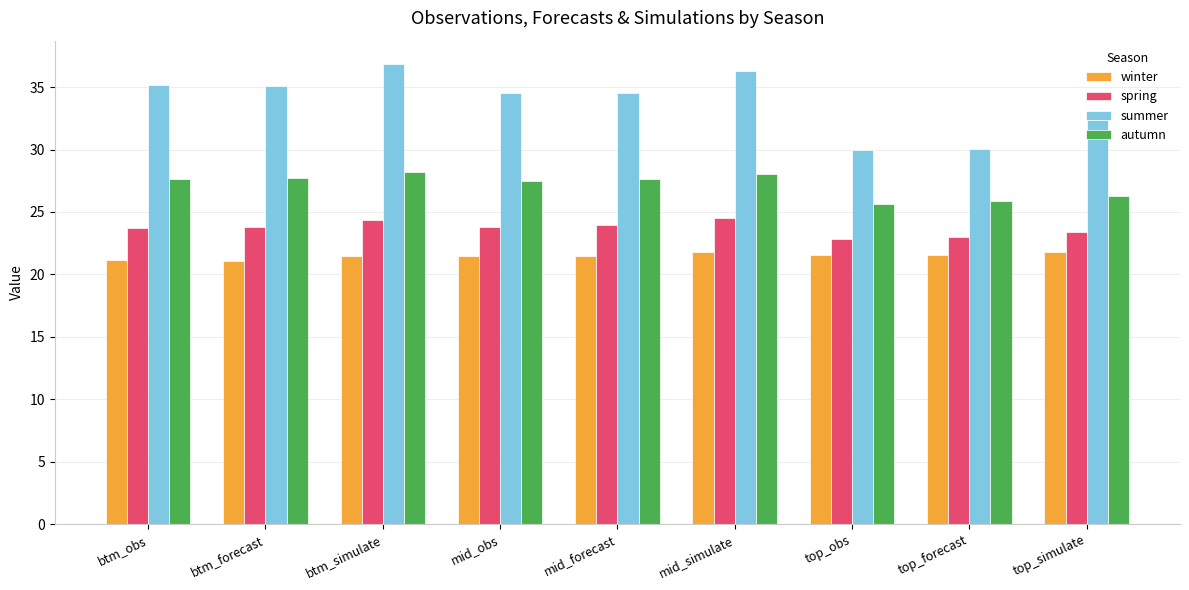

Which series has the largest total across all categories?

summer